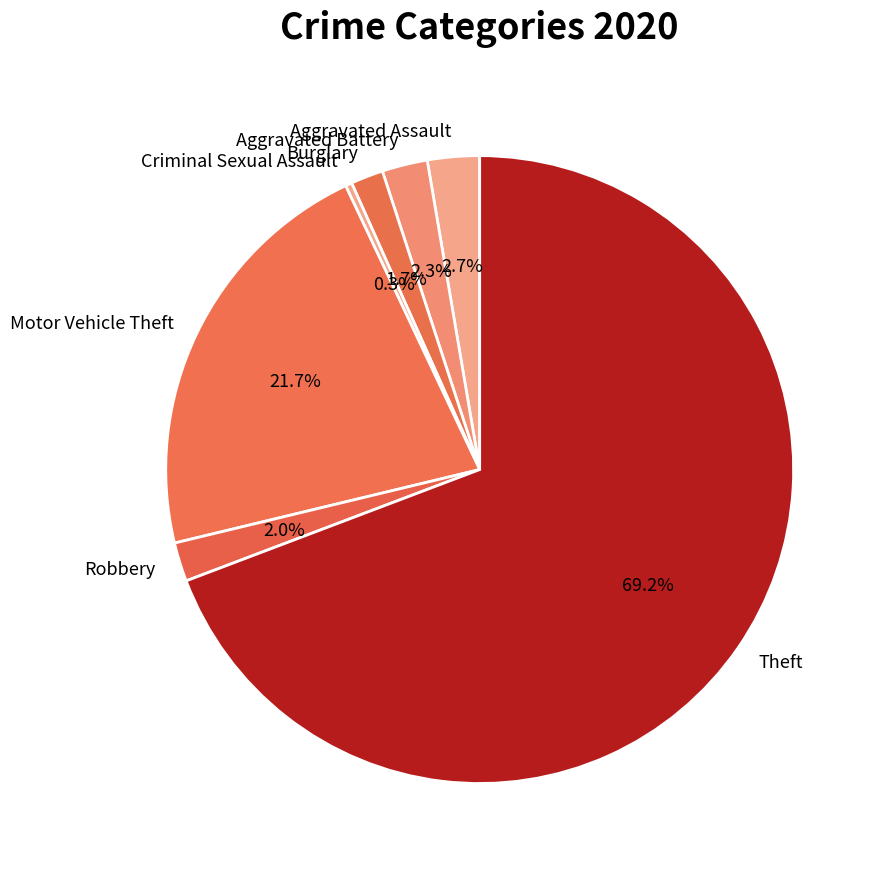

What is the largest slice in the pie chart?

Theft